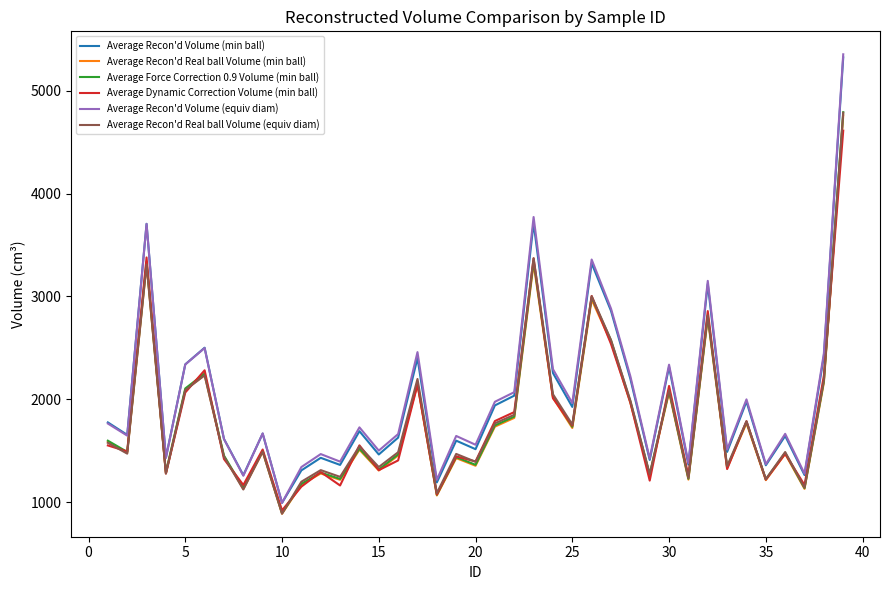

True or false: Average Recon'd Volume (equiv diam) and Average Recon'd Real ball Volume (min ball) cross at least once.

False